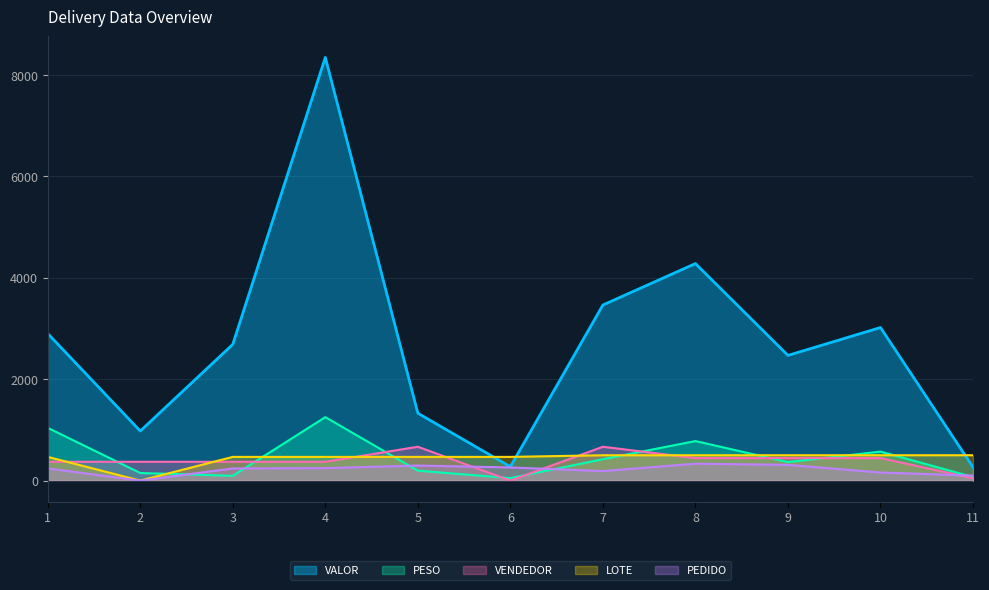

How many series are shown in this chart?

5